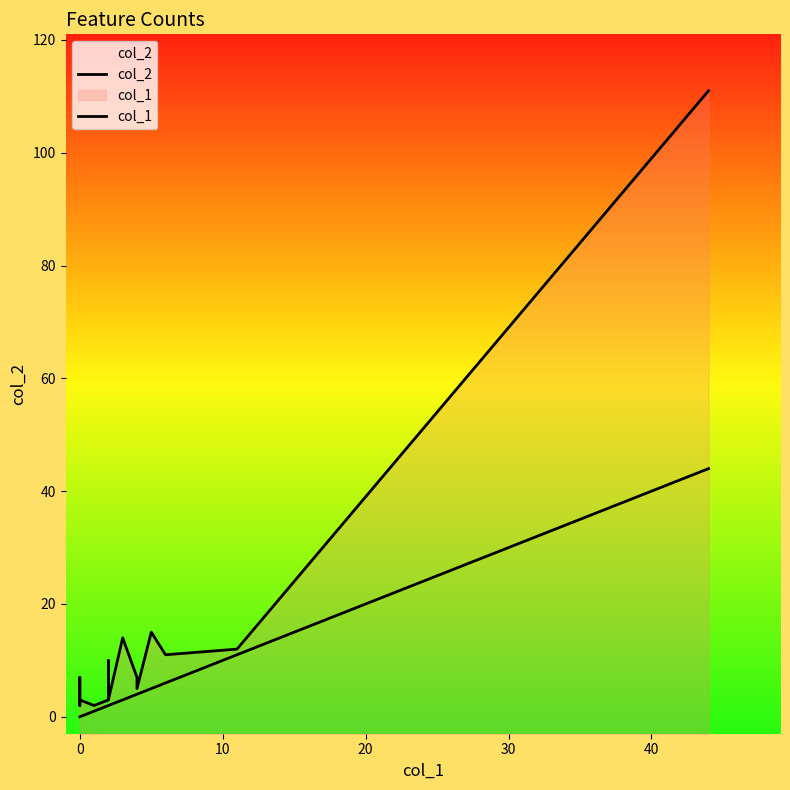

Does the chart display data point markers on the line(s)?

No